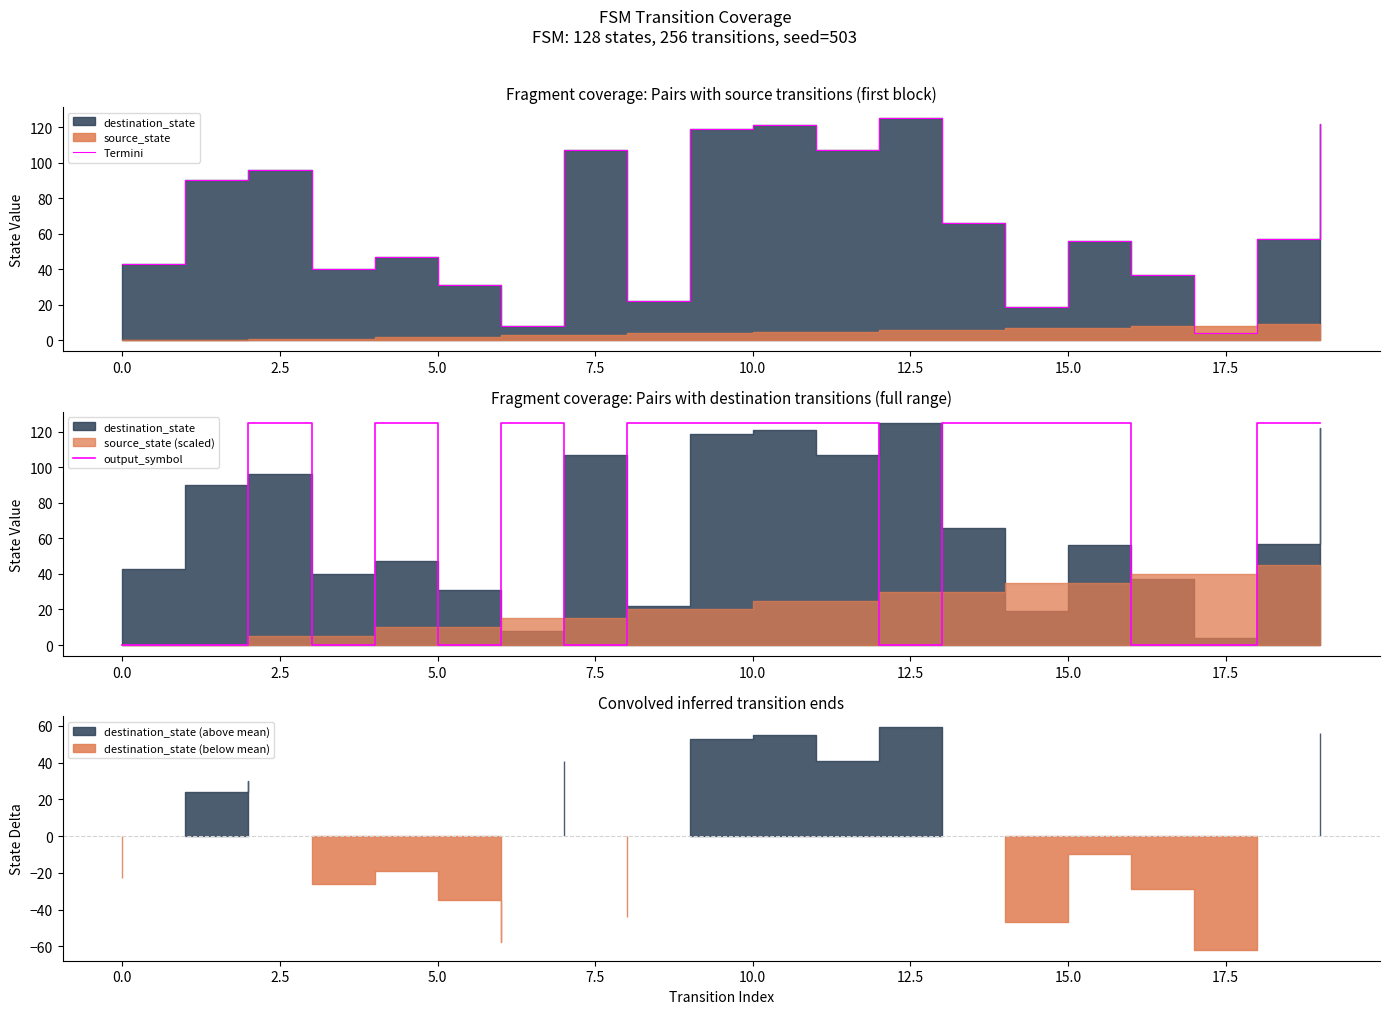

Which series ends up on top after the final intersection of output_symbol and Termini?

output_symbol